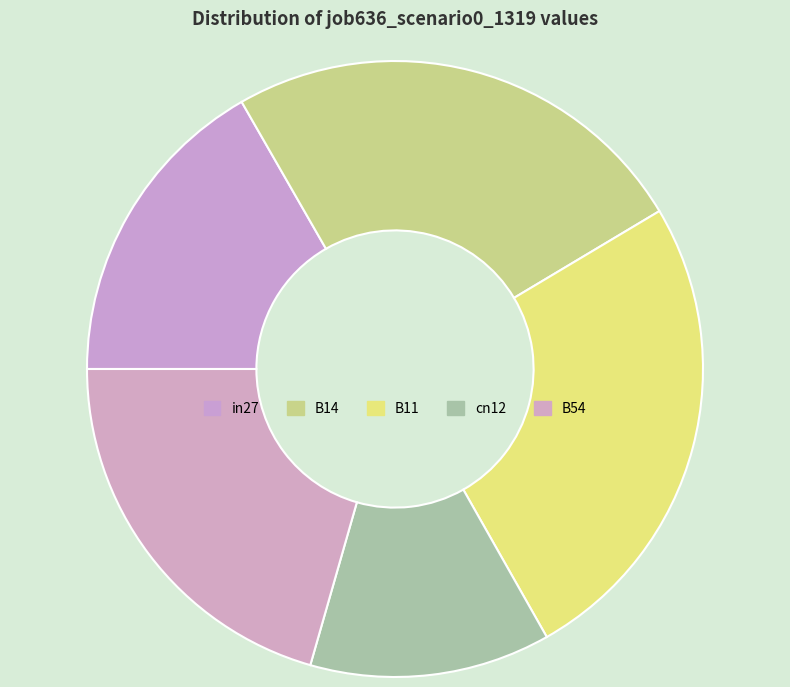

What is the smallest slice in the pie chart?

cn12